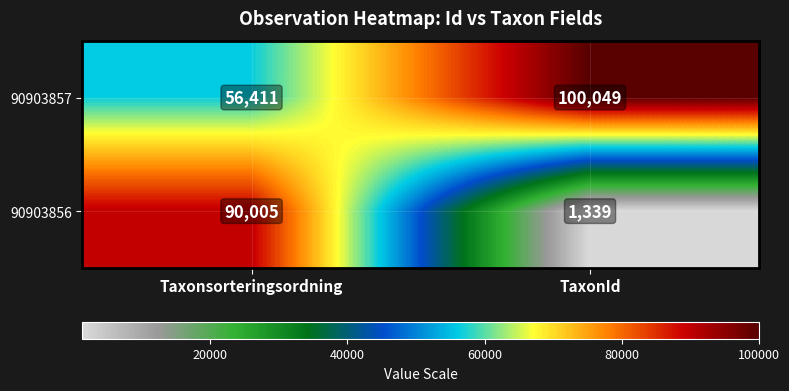

At how many categories does at least one series exceed 77092?

2